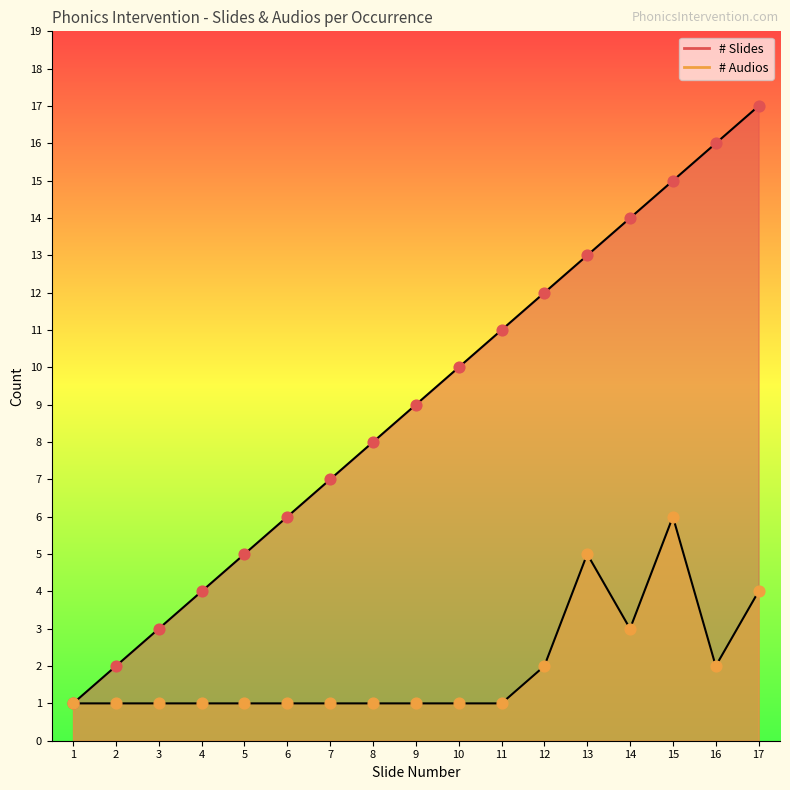

Which series has the largest Y range (max minus min)?

# Slides